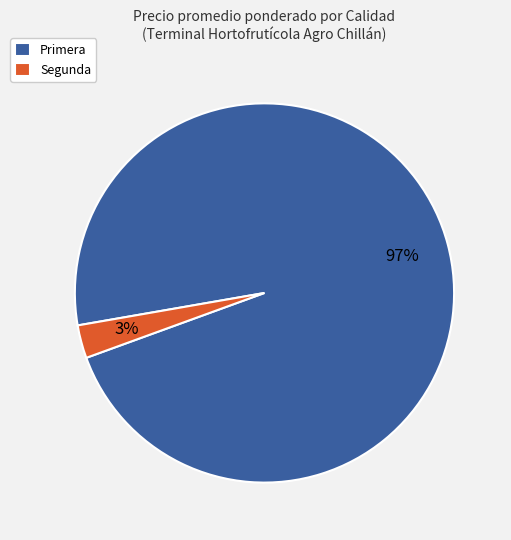

To the nearest percent, what percentage of the pie is Primera?

97%